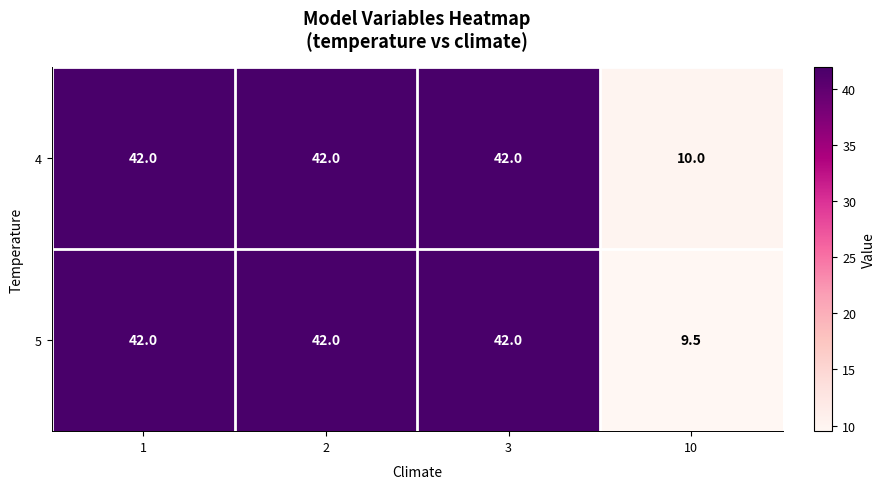

What is the smallest value displayed?

9.5